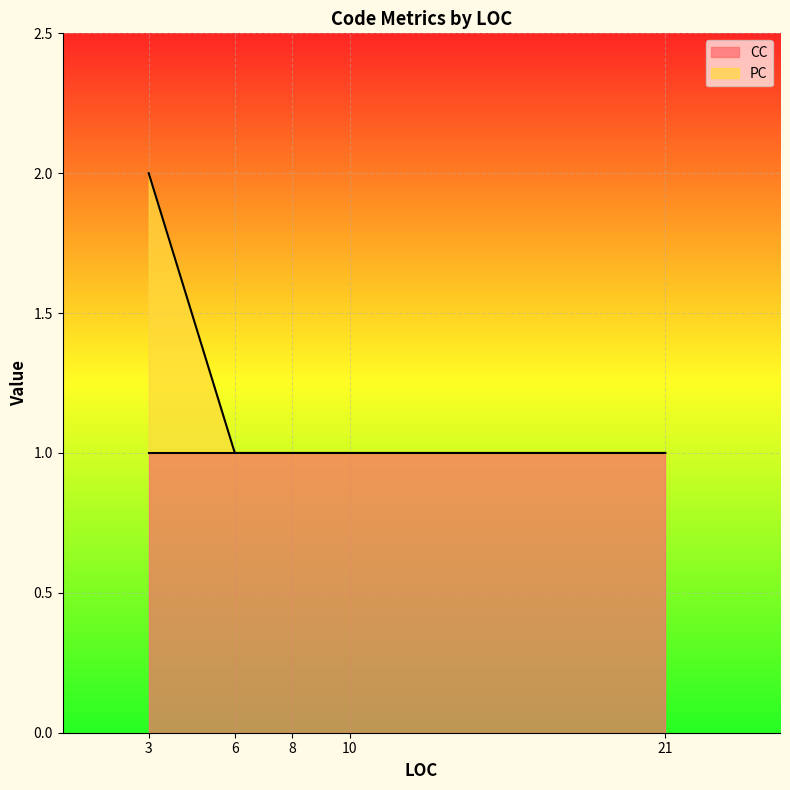

The value of CC at 6 is 0. True or false?

False